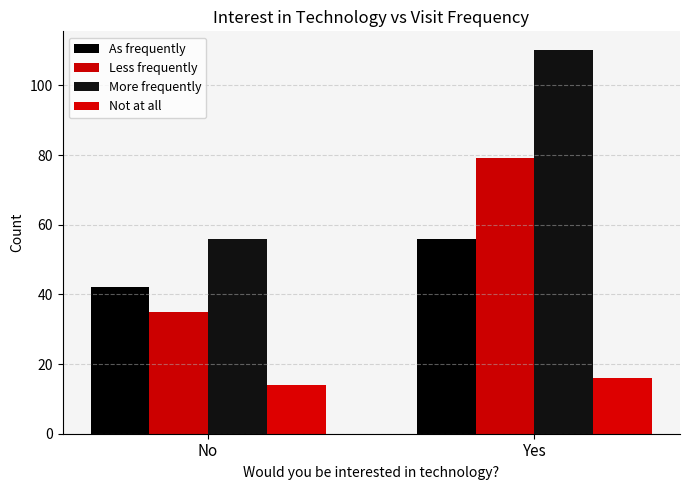

What is the value of the Less frequently bar at the 2nd from the left?

79